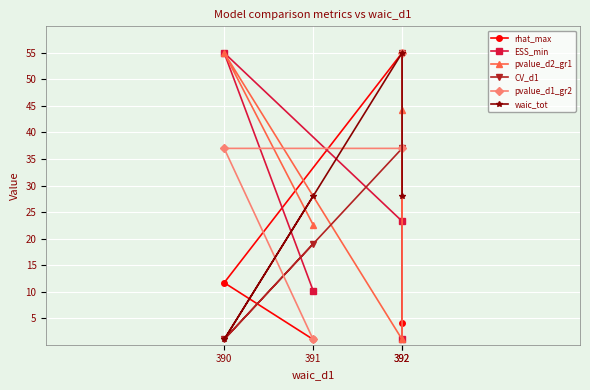

How many lines are shown in the chart?

6